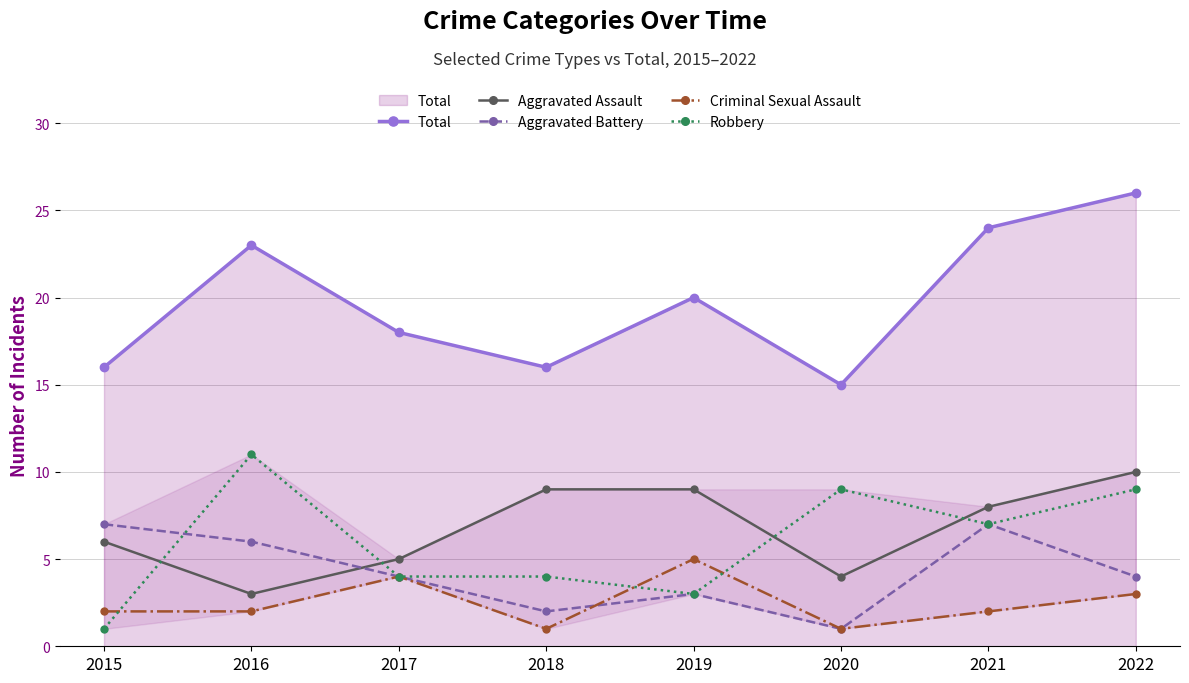

List the labels in order of Robbery value, largest first.

2016, 2020, 2022, 2021, 2017, 2018, 2019, 2015